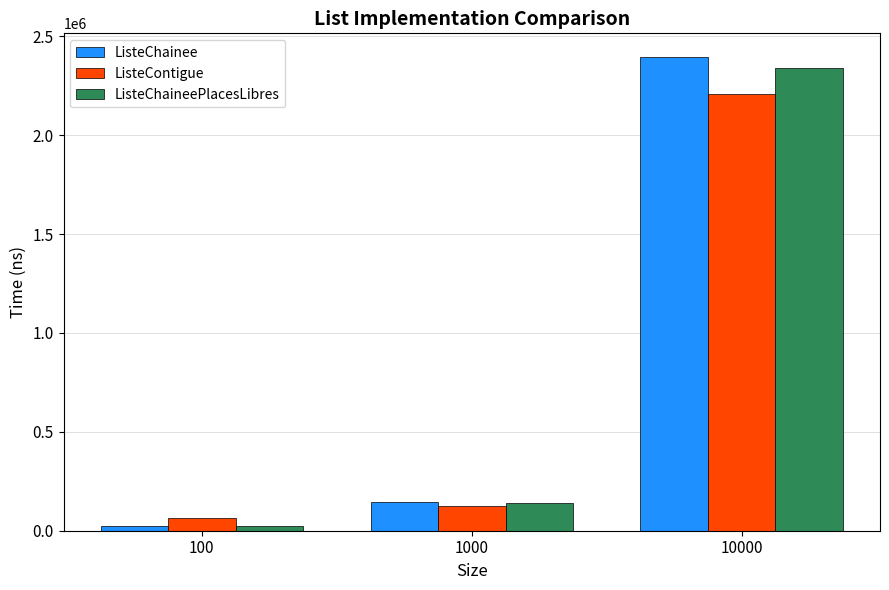

The value of ListeContigue at 1000 is 123538. True or false?

True